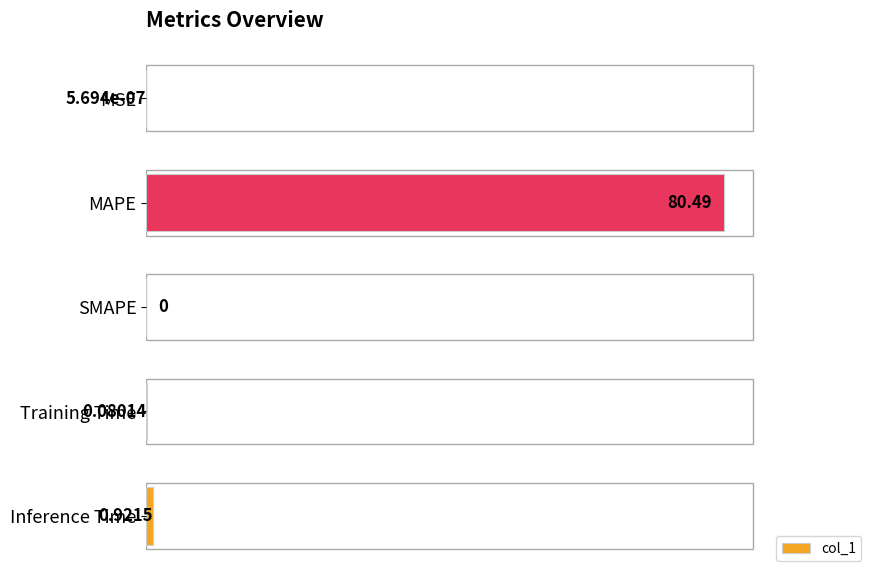

At which category does the chart reach its peak across all series?

MAPE